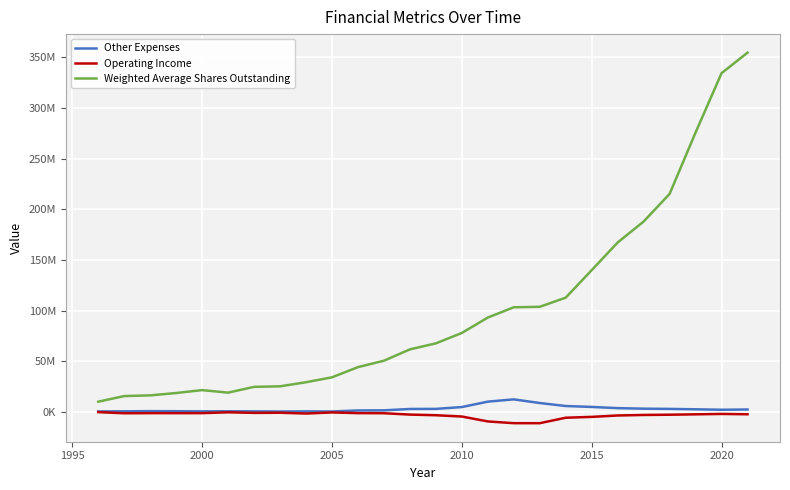

True or false: Operating Income and Other Expenses intersect in this chart.

False